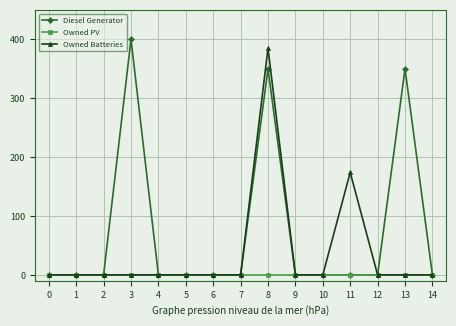

The value of Diesel Generator at 12 is 241. True or false?

False